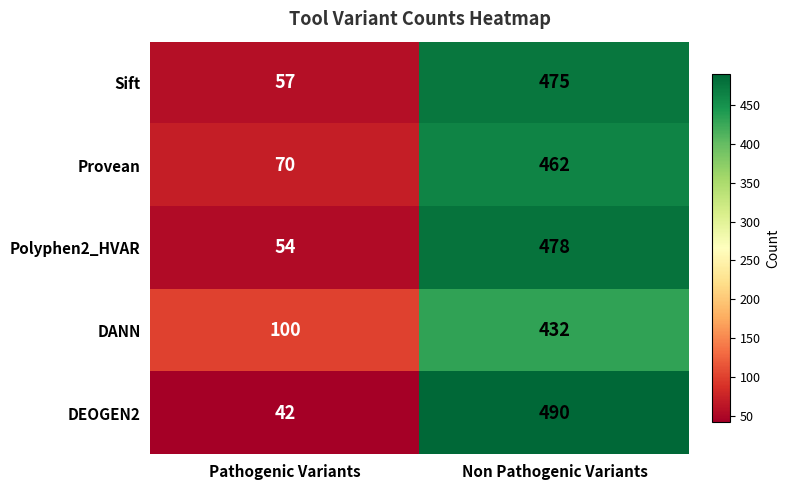

What is the total value across all series at Non Pathogenic Variants?

2337